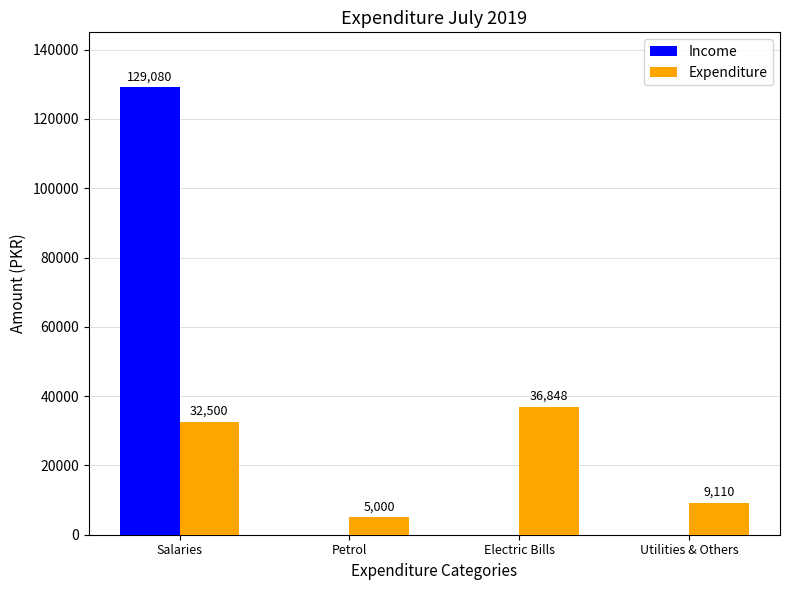

What is the sum of the Expenditure values at Utilities & Others and Petrol?

14110